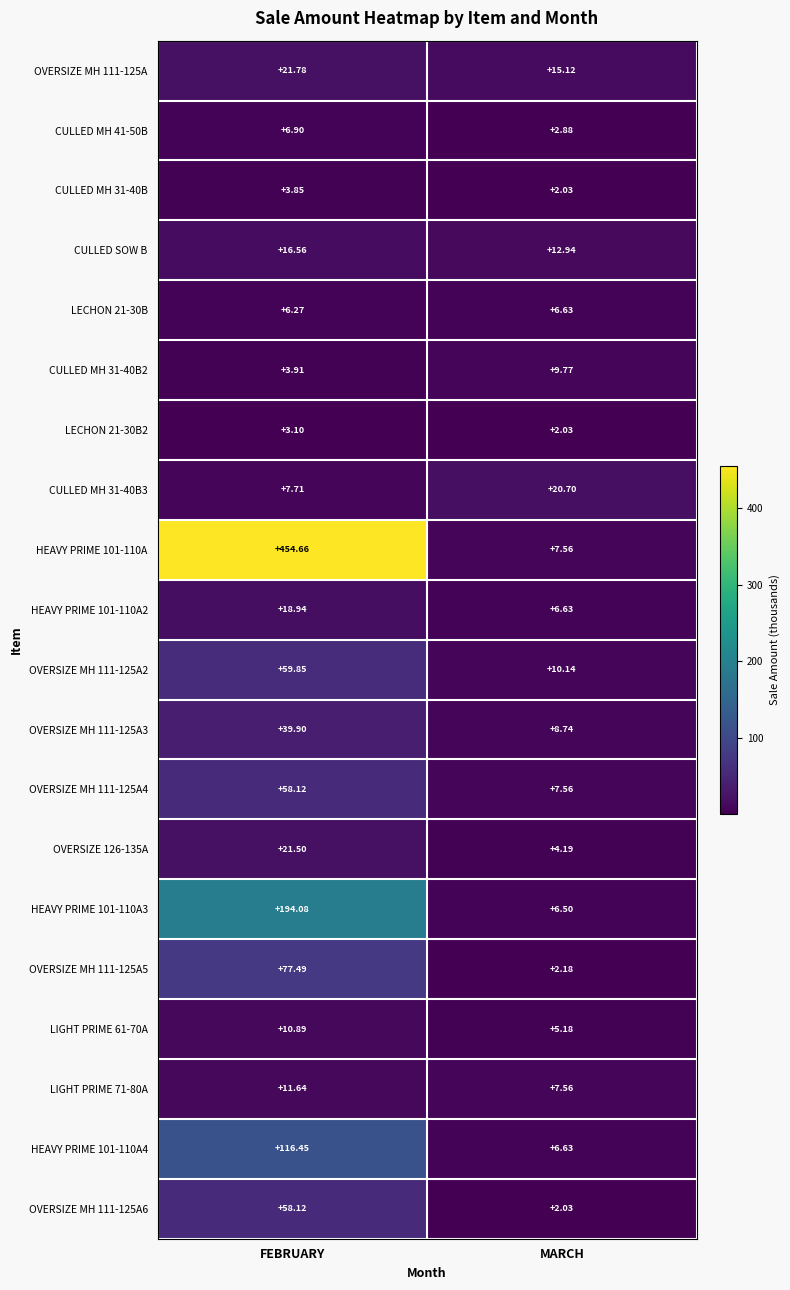

At which category is the sum across all series the highest?

FEBRUARY